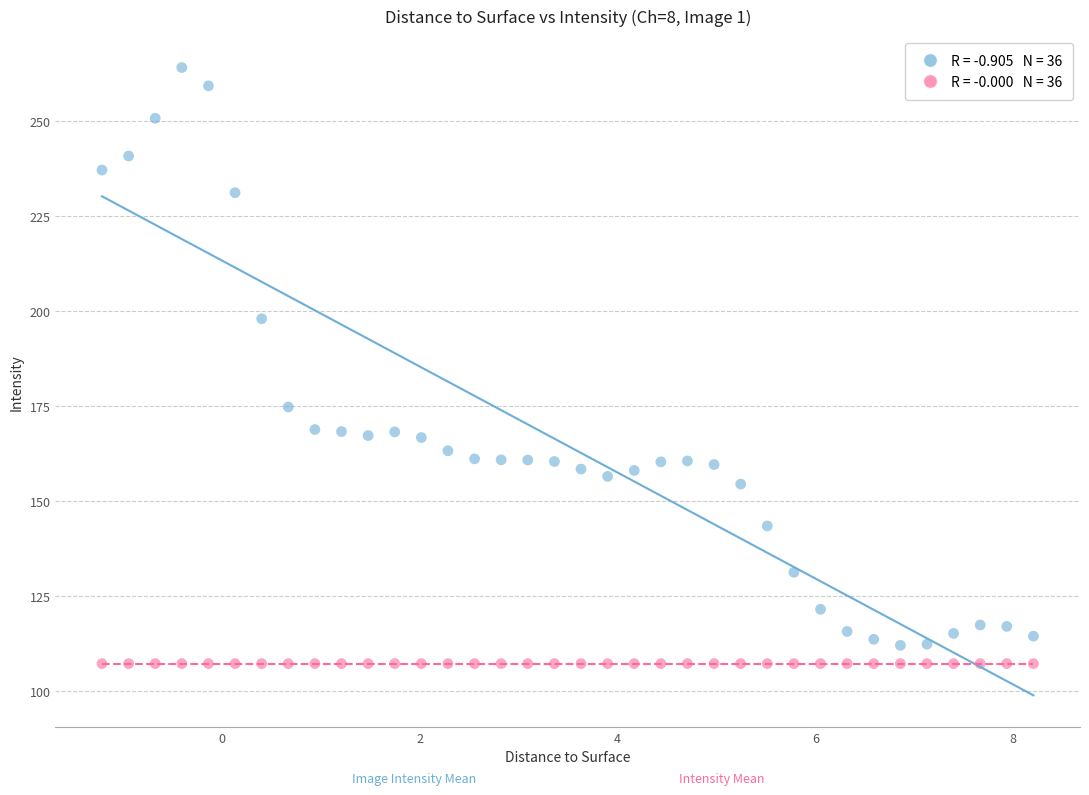

Across all series, what Y value is closest to 185?

174.7